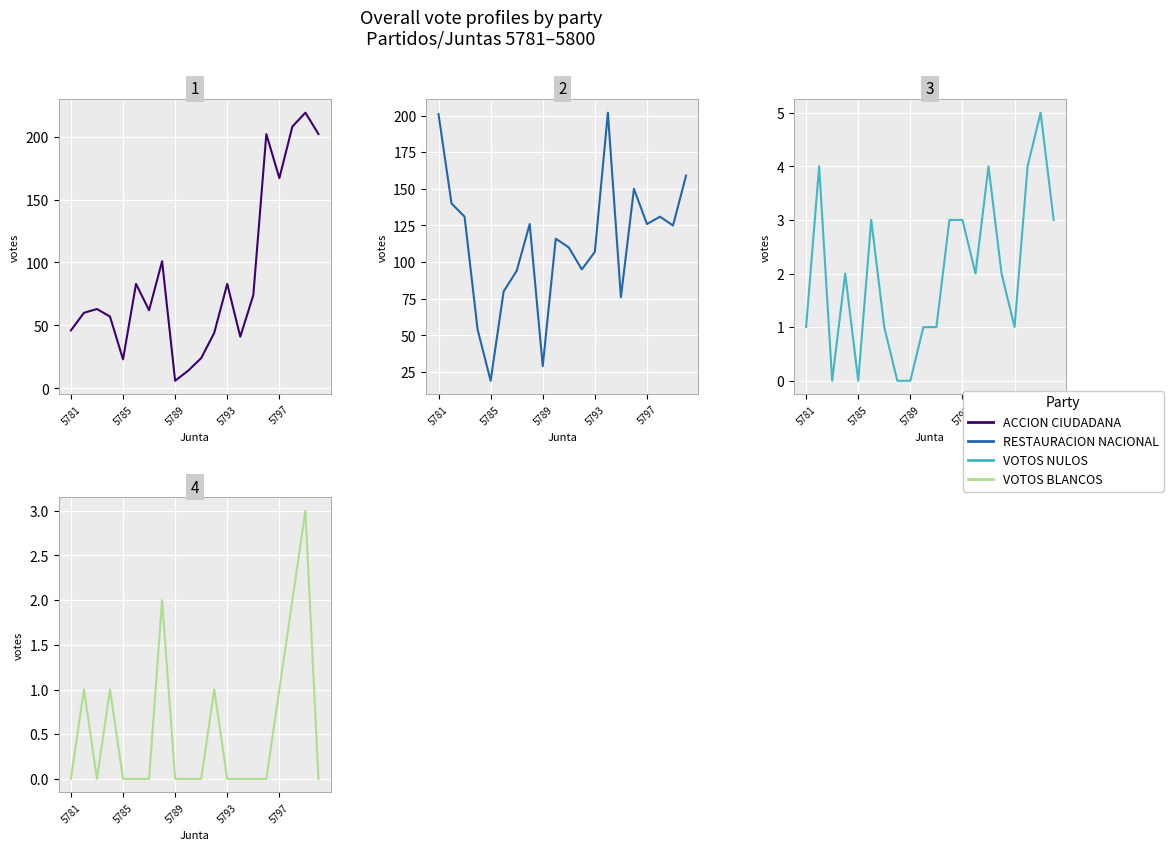

True or false: RESTAURACION NACIONAL has a value of 202 at 13.

True